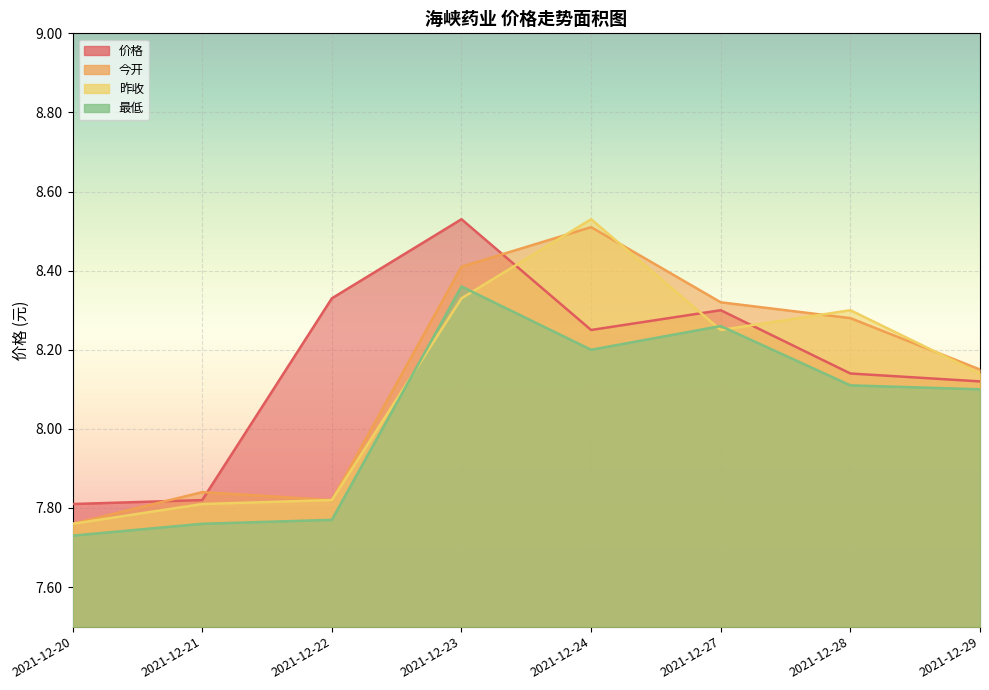

At which category is the sum across all series the highest?

2021-12-23